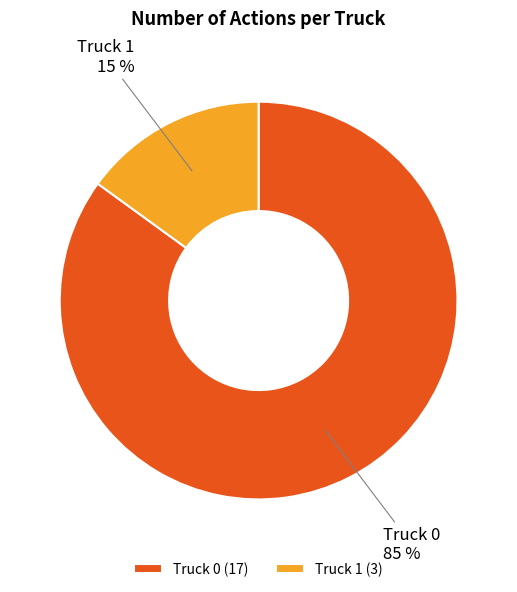

To the nearest percent, what is the difference between the Truck 1 and Truck 0 slice percentages?

70%